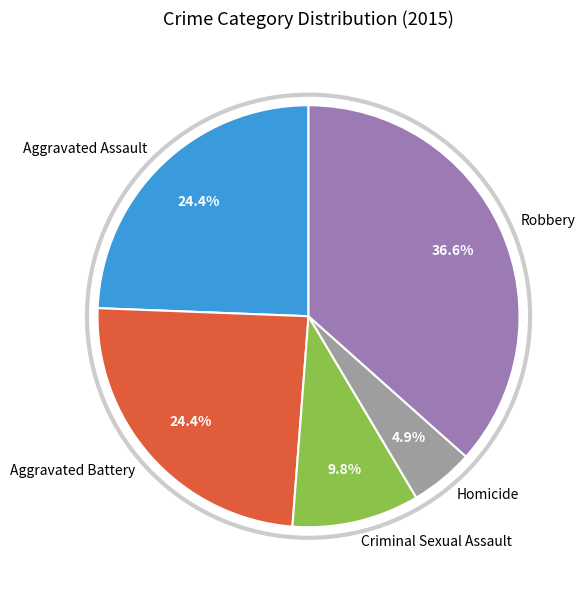

How many slices are in this pie chart?

5